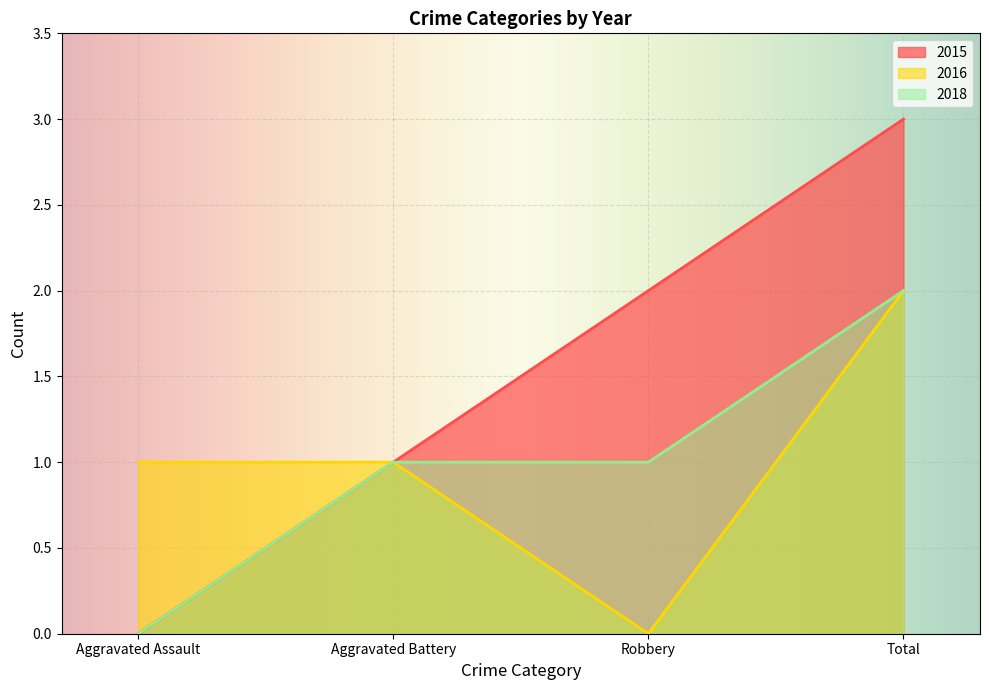

The value of 2015 at Robbery is 1. True or false?

False